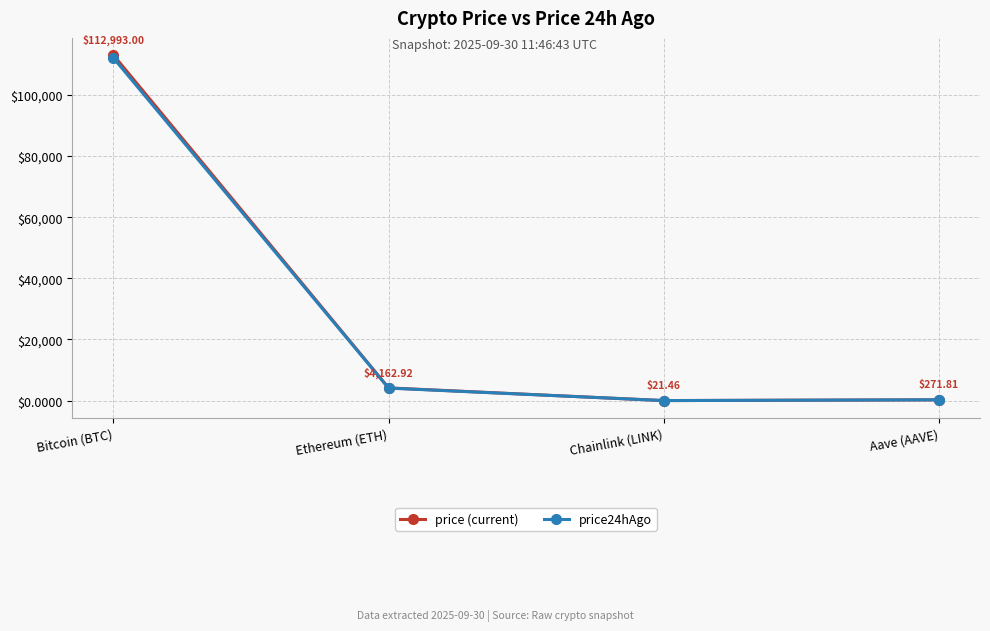

Which category has the lowest value in the price (current) series?

Chainlink (LINK)